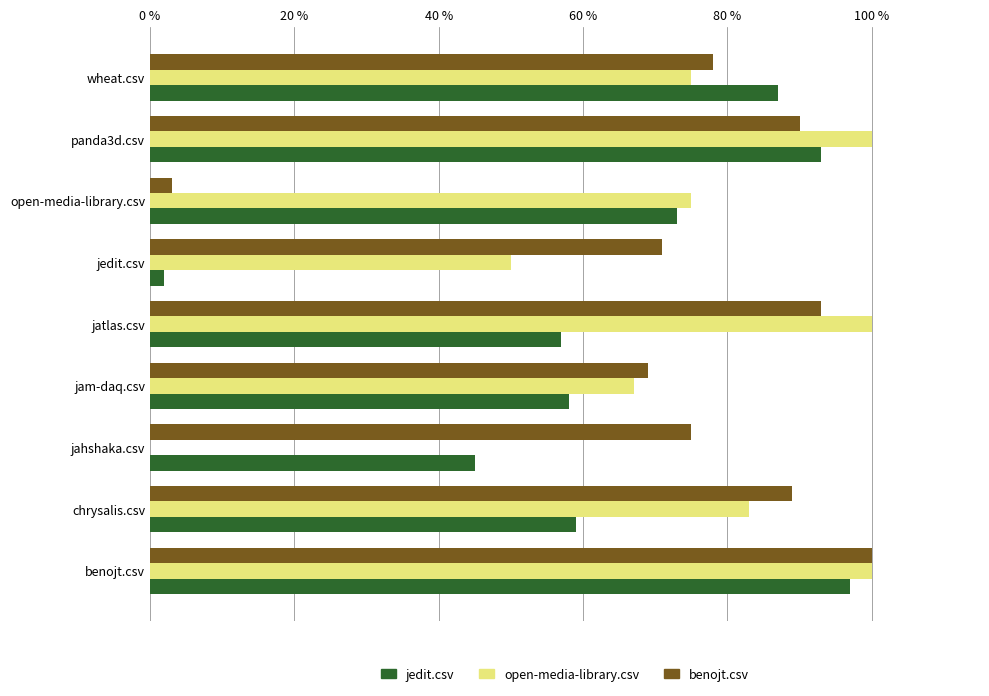

What are all the series names shown in the legend?

jedit.csv, open-media-library.csv, benojt.csv